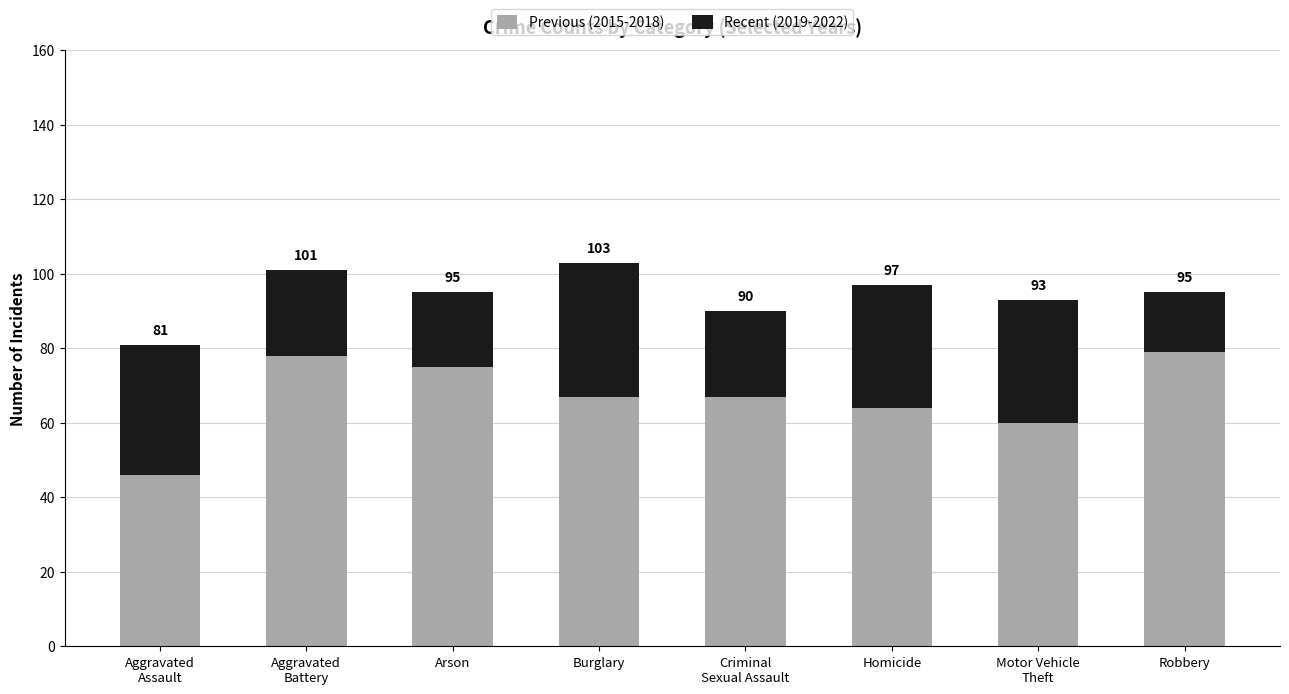

What are all the series names shown in the legend?

Previous (2015-2018), Recent (2019-2022)